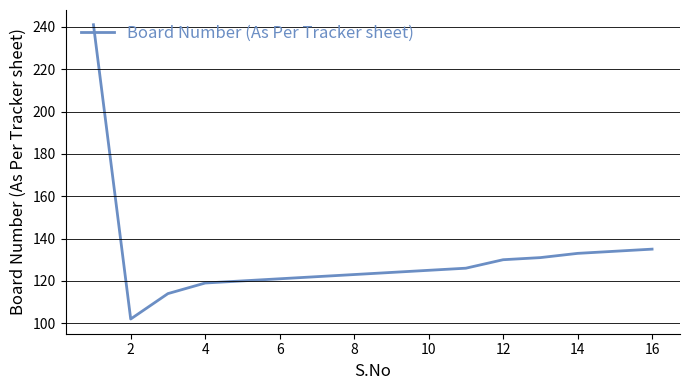

What is the minimum value shown in the chart?

102